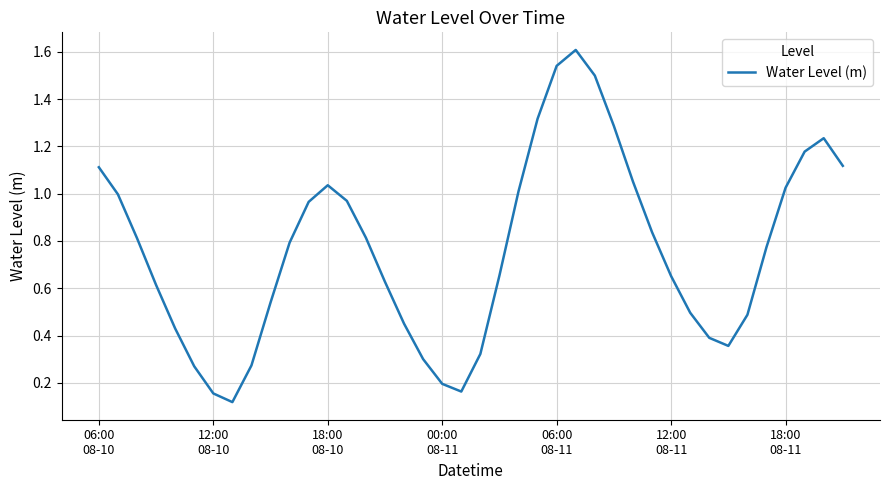

What is the greatest value displayed?

1.6